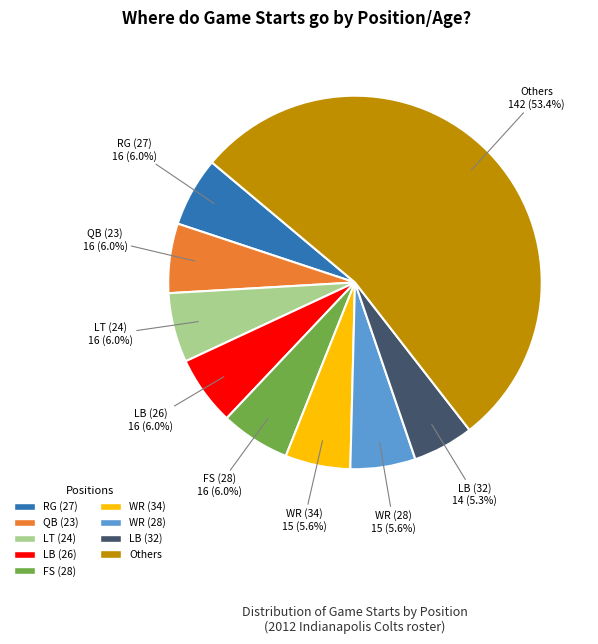

How many slices are in this pie chart?

9